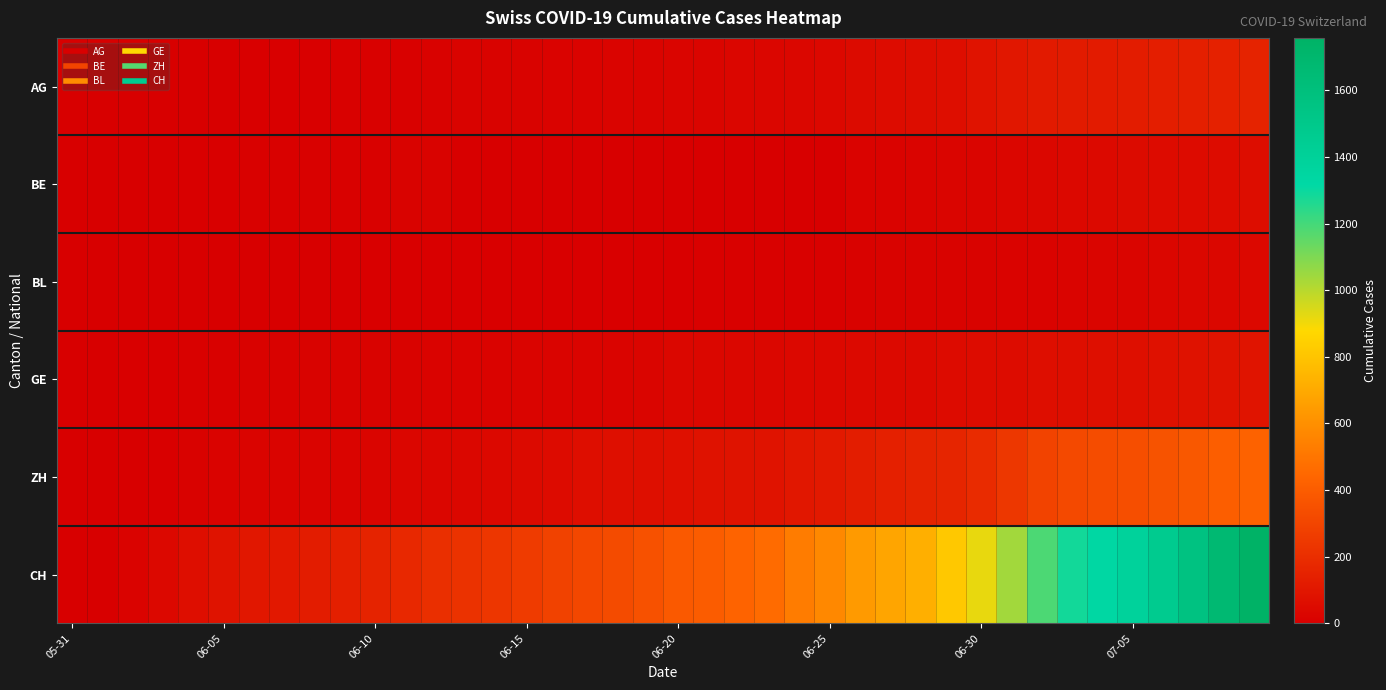

How many distinct data groups are displayed?

6